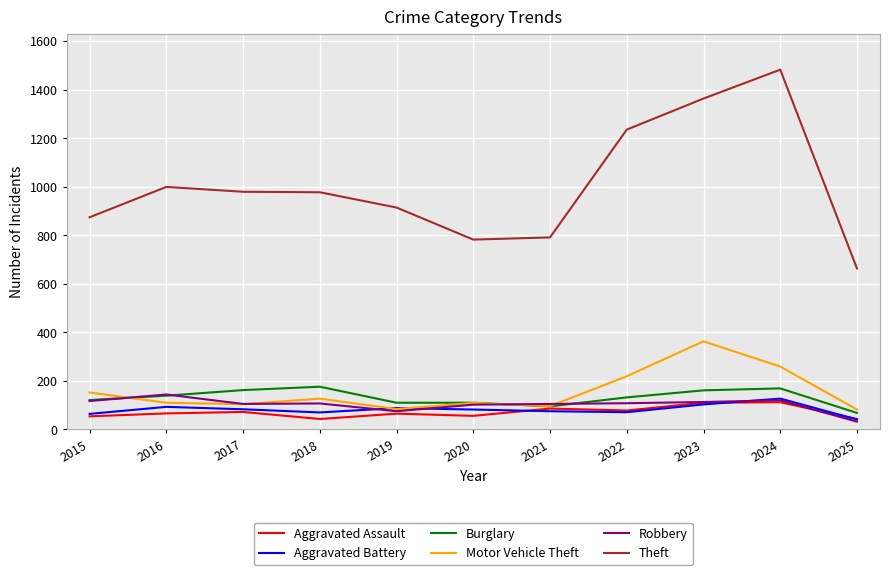

Between 2021 and 2024, which series saw the biggest shift?

Theft